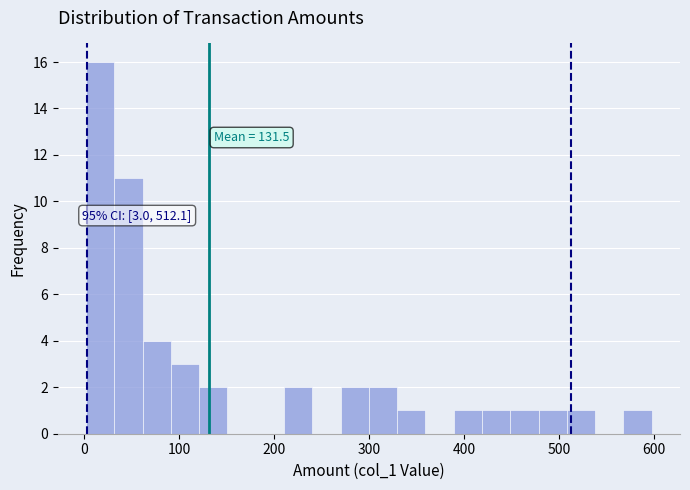

Around what value on the x-axis is the tallest bar? Give the approximate position of its centre, as read against the axis.

20